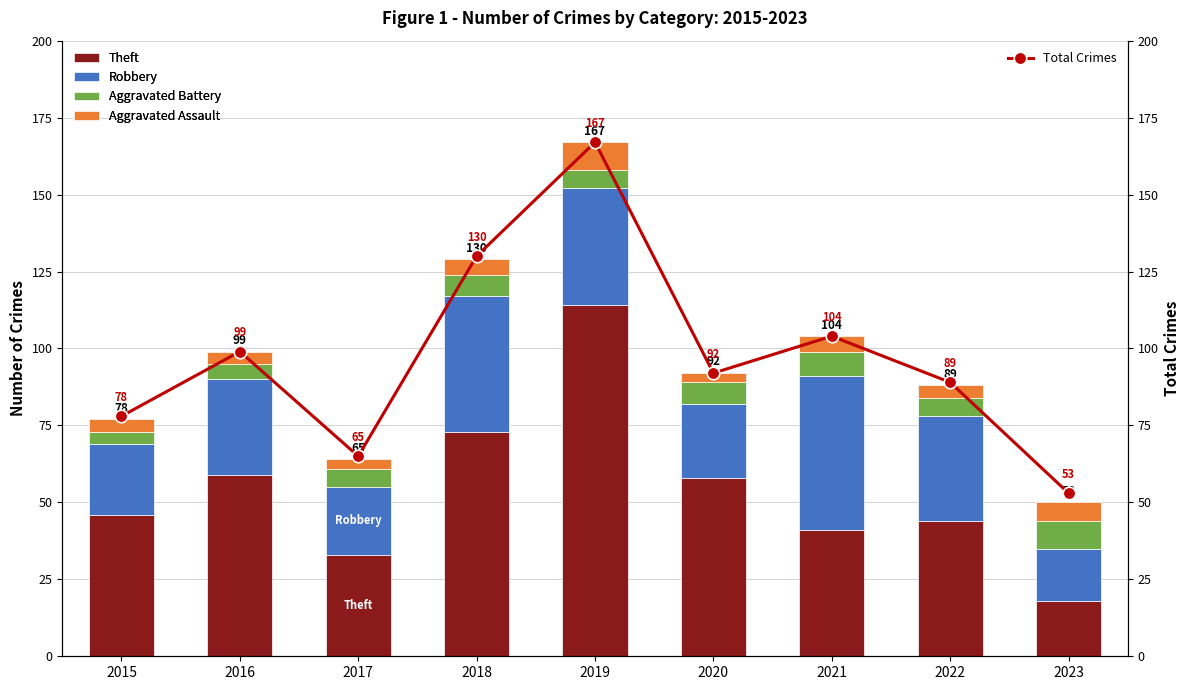

Are the bars horizontal?

No